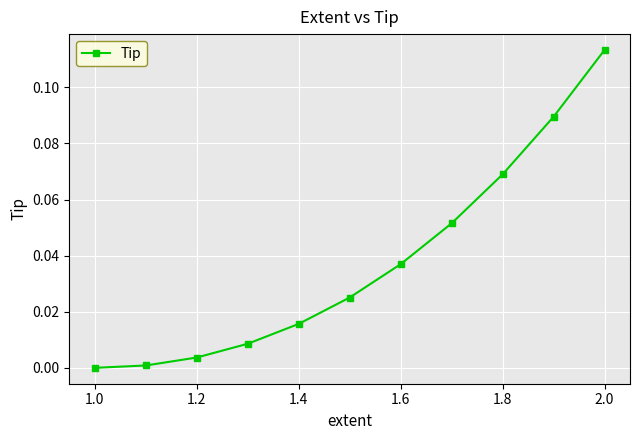

What is the sum of all values?

0.4